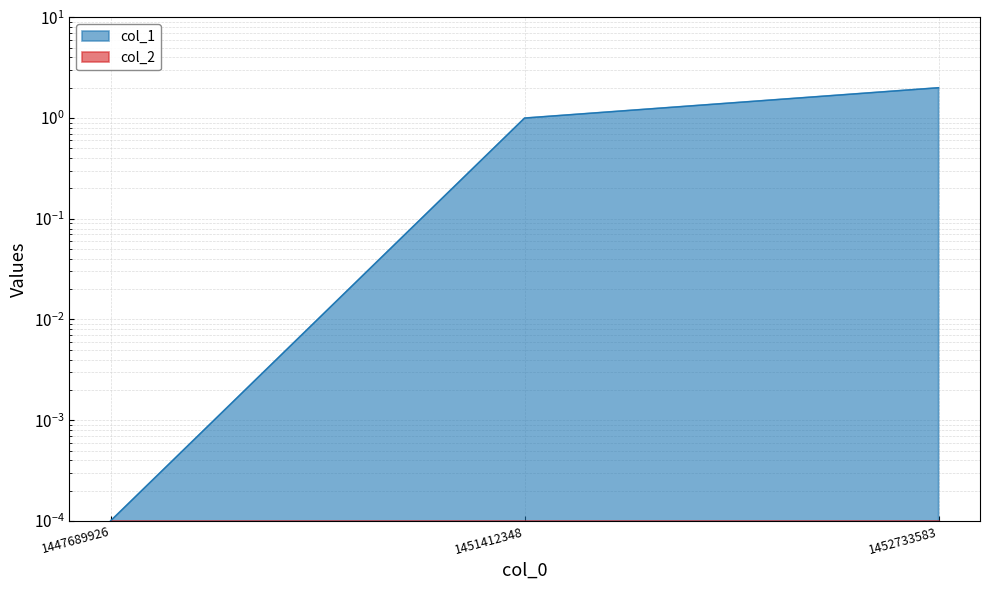

What is the change in value from 1447689926 to 1452733583?

+2.0